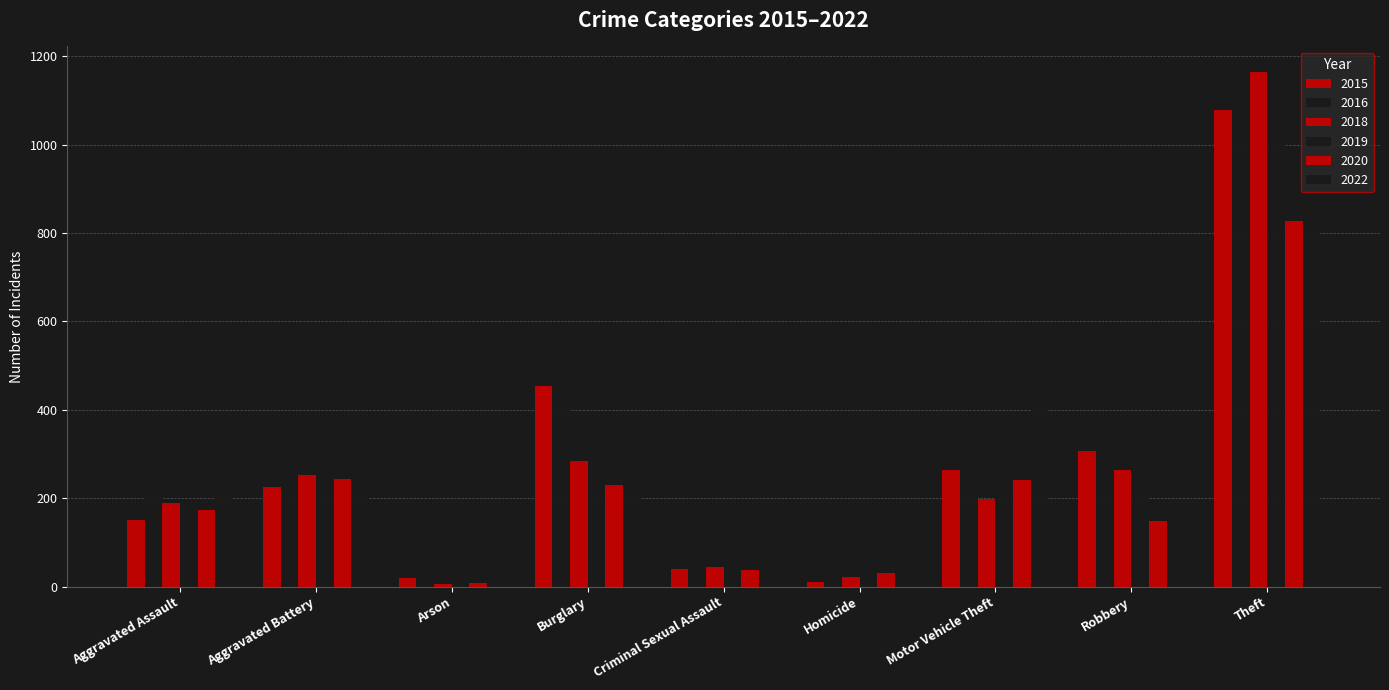

How many distinct data groups are displayed?

6